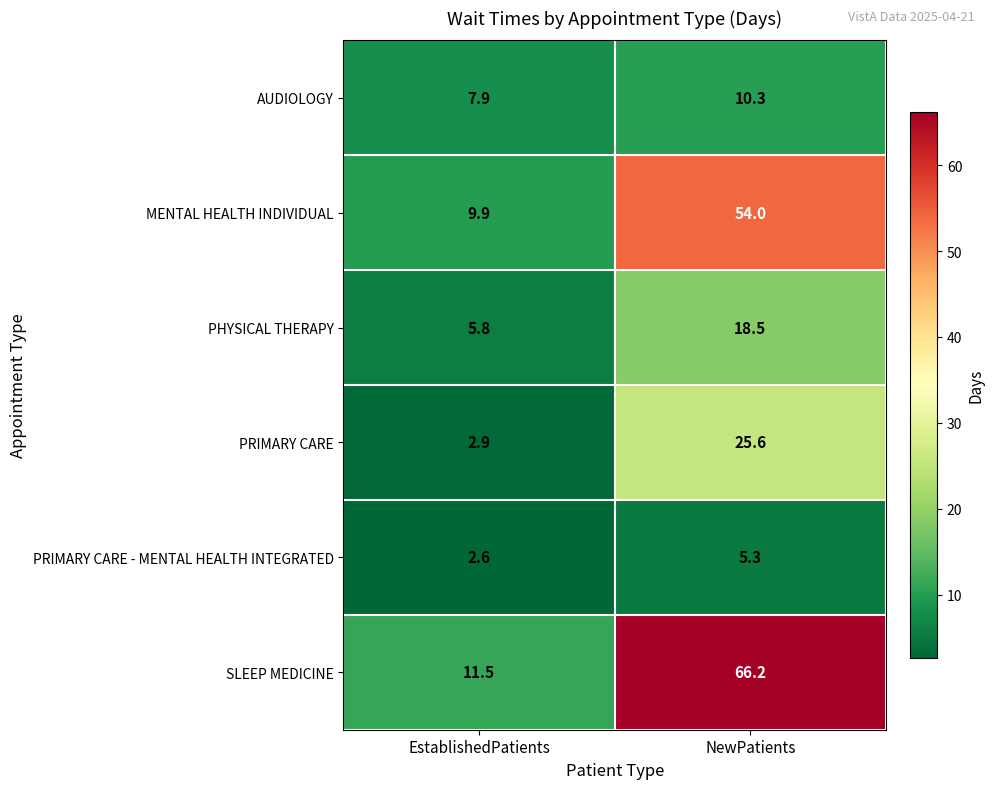

What is the sum of all MENTAL HEALTH INDIVIDUAL values?

63.9